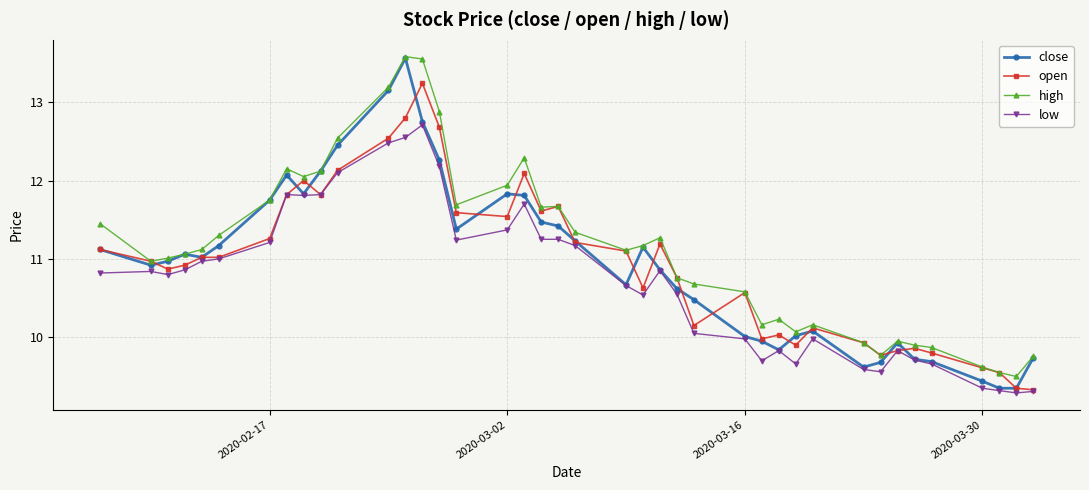

True or false: high and low intersect in this chart.

False